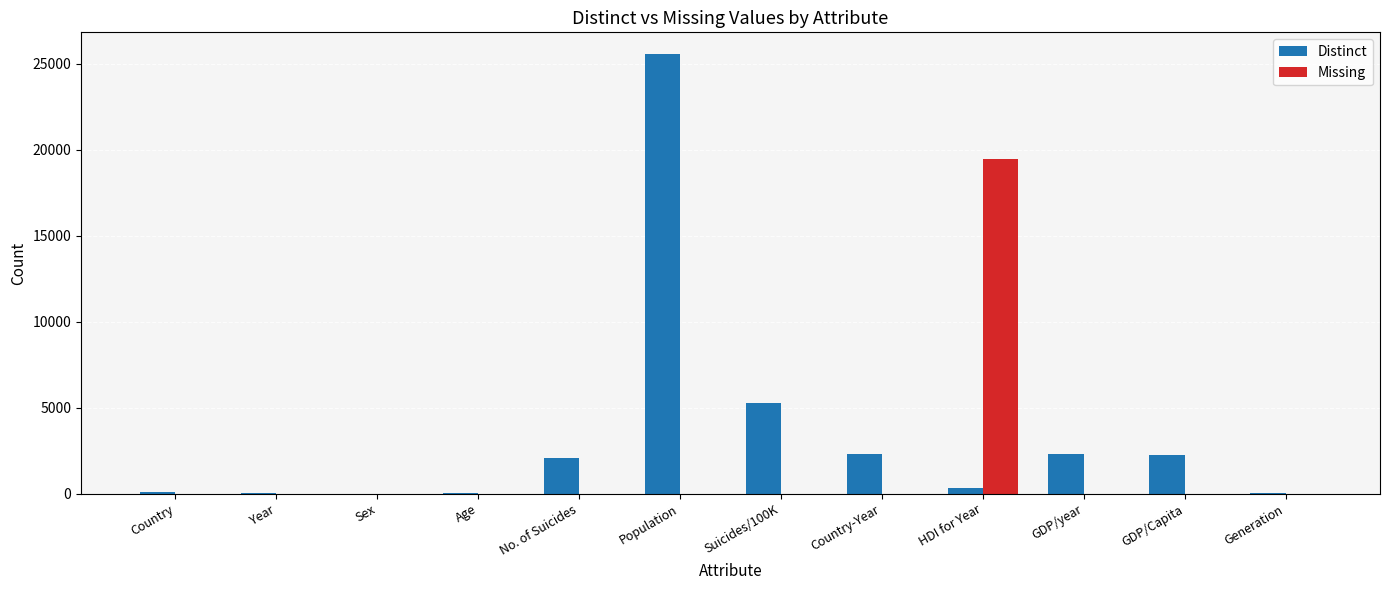

Is the value of Distinct at No. of Suicides greater than the value of Missing at Age?

Yes